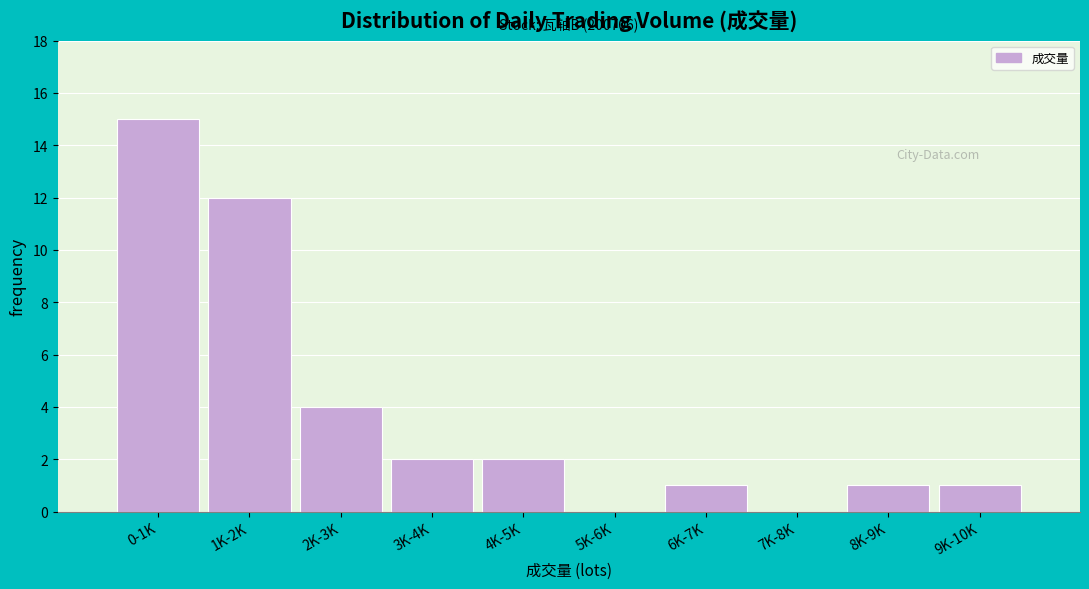

Reading right to left, extract all data points from this chart.

9K-10K=1	8K-9K=1	7K-8K=0	6K-7K=1	5K-6K=0	4K-5K=2	3K-4K=2	2K-3K=4	1K-2K=12	0-1K=15